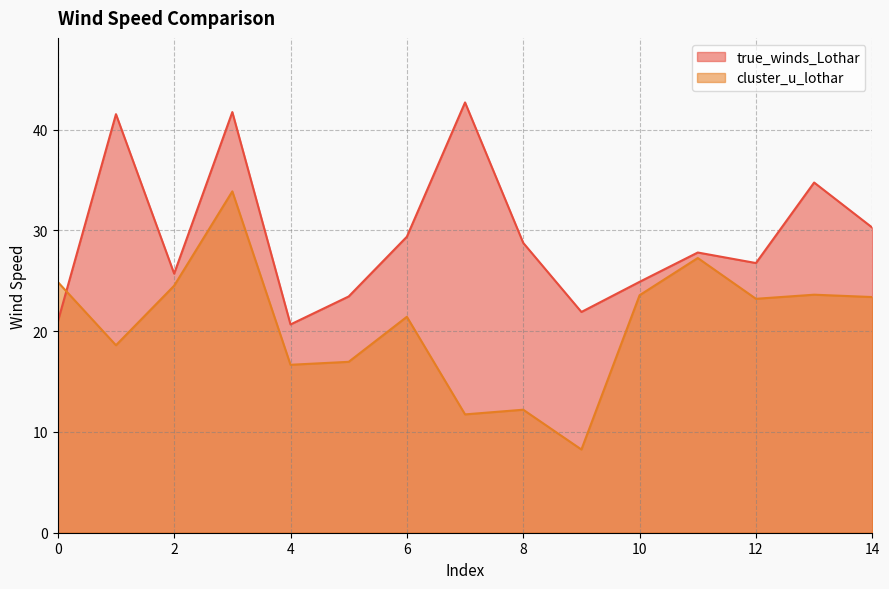

How many intersections are there between true_winds_Lothar and cluster_u_lothar?

1